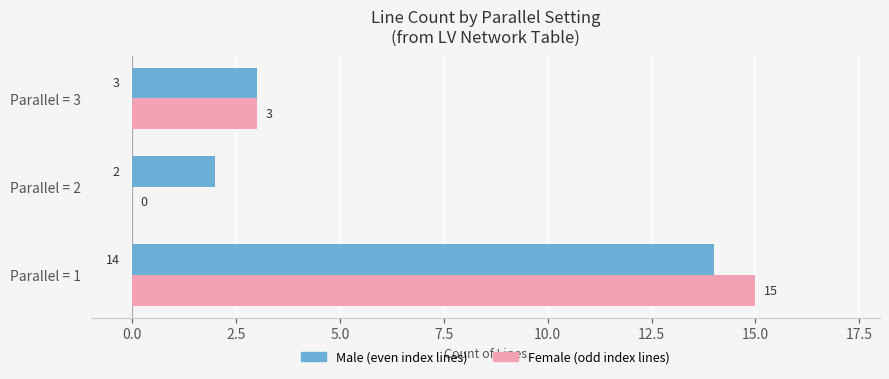

What is the maximum value shown in the chart?

15